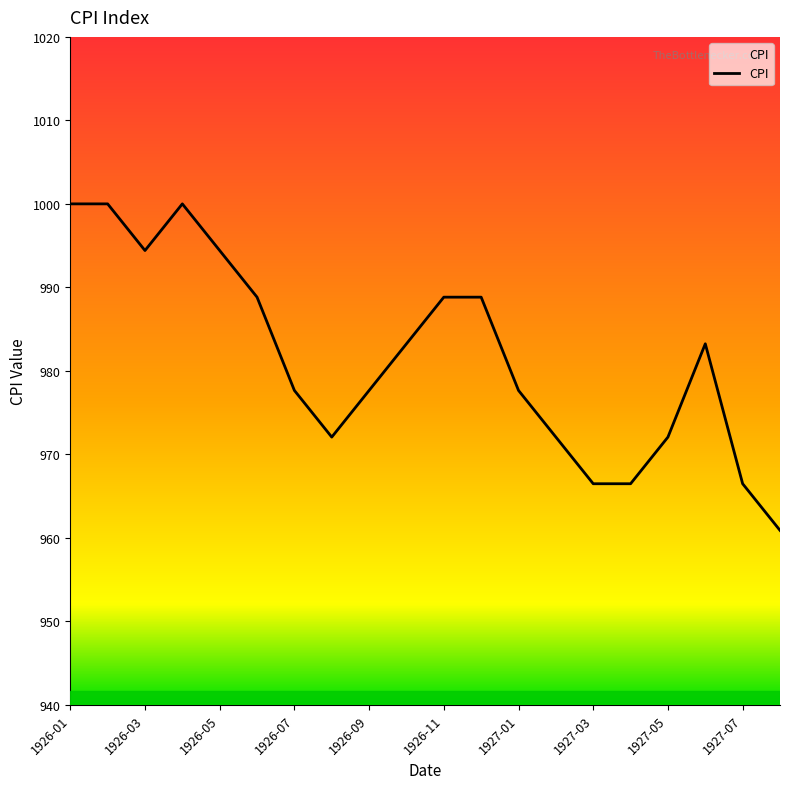

What is the difference between the maximum and minimum values?

39.1